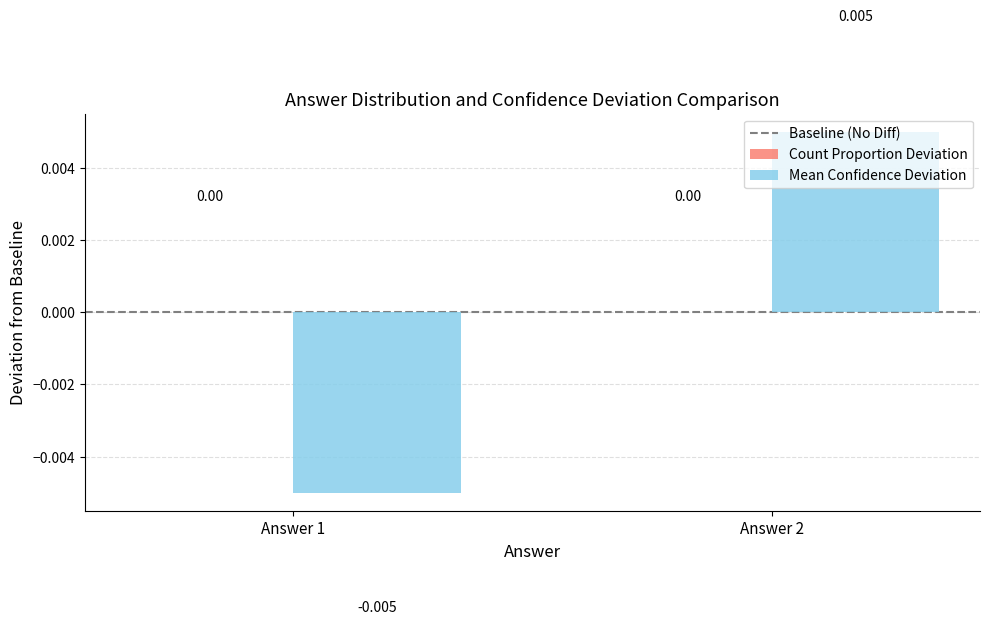

How many series are shown in this chart?

1